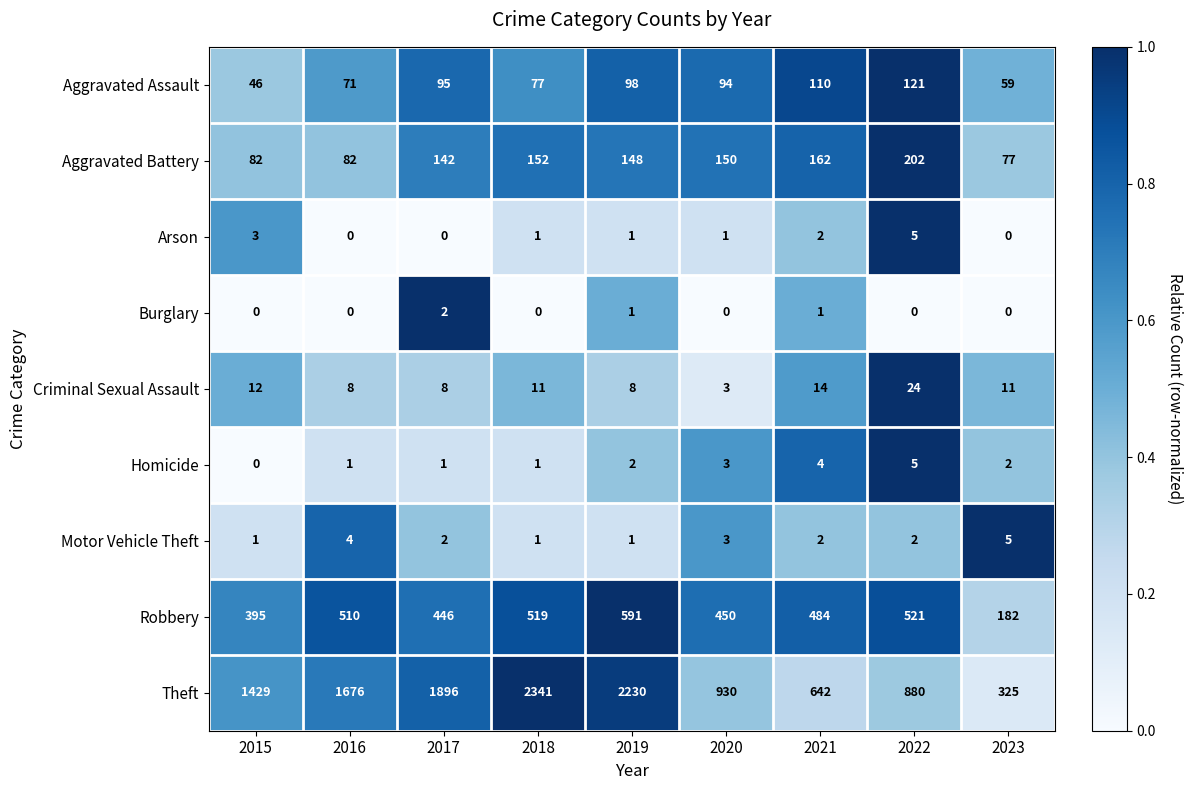

What is the difference between the Robbery values at 2023 and 2017?

264